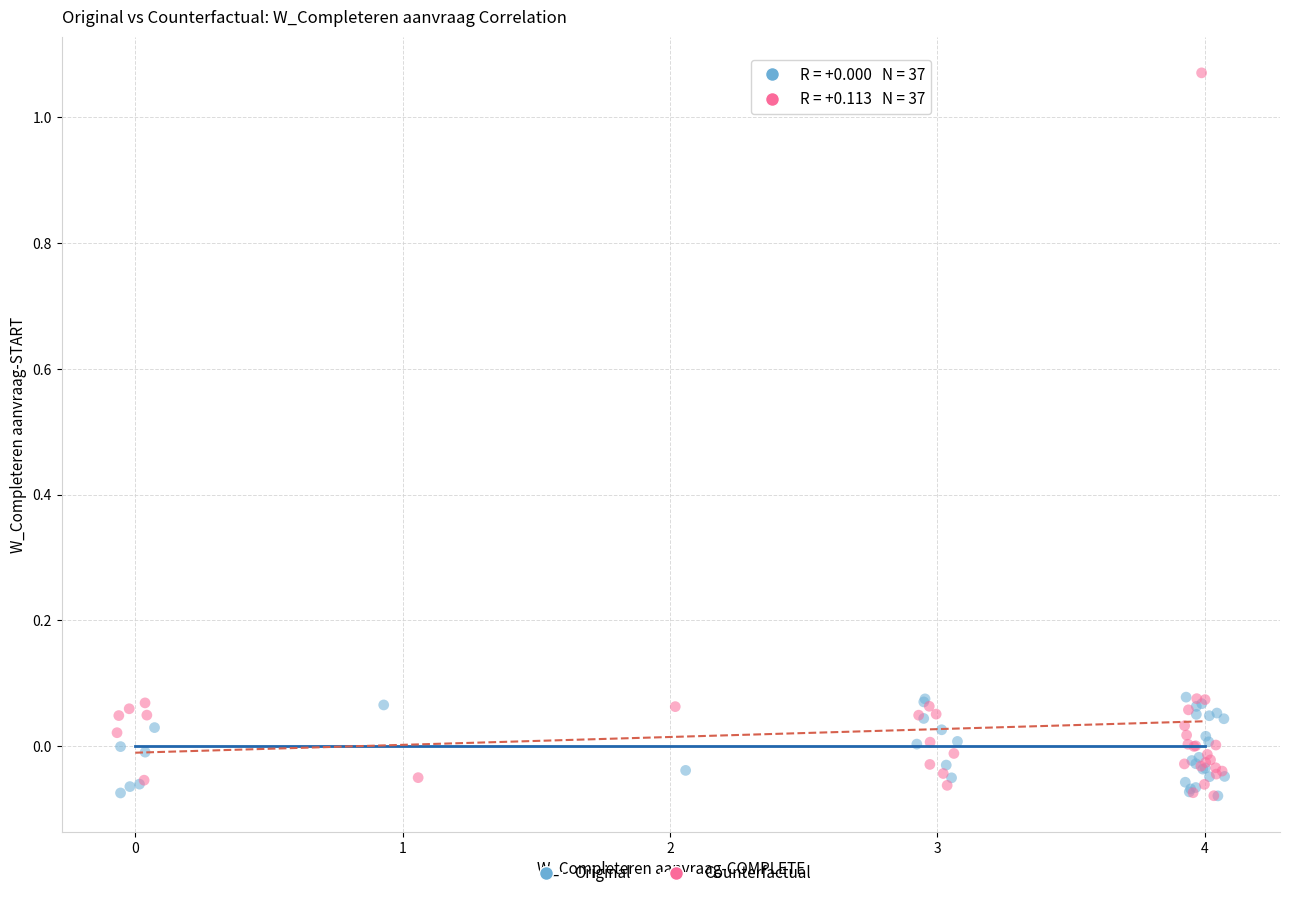

Which series contains the highest Y value?

Counterfactual